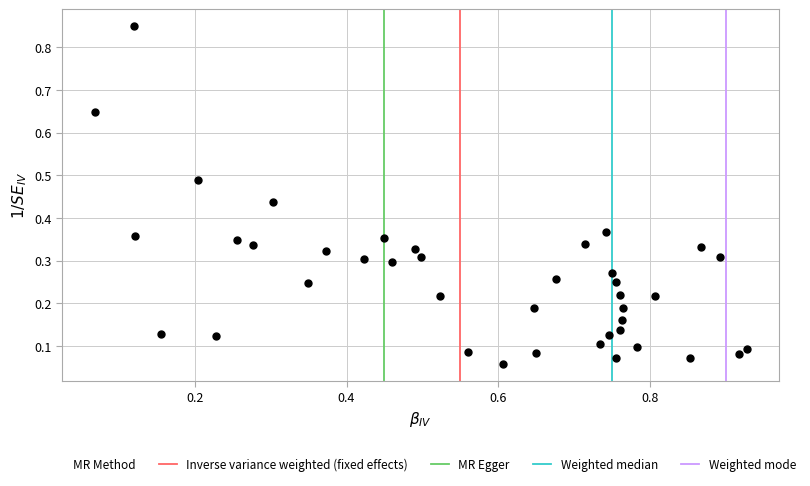

What is the range of X values (max minus min)?

0.9